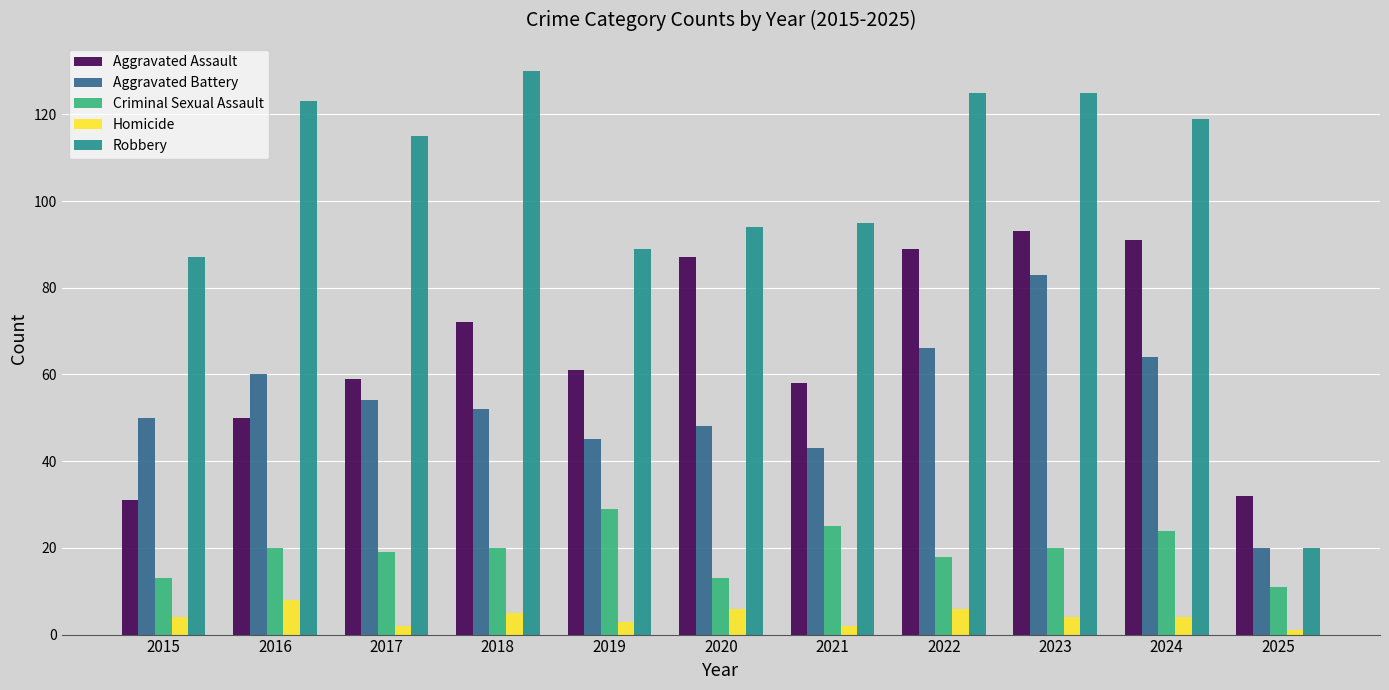

How many categories are shown in the chart?

11